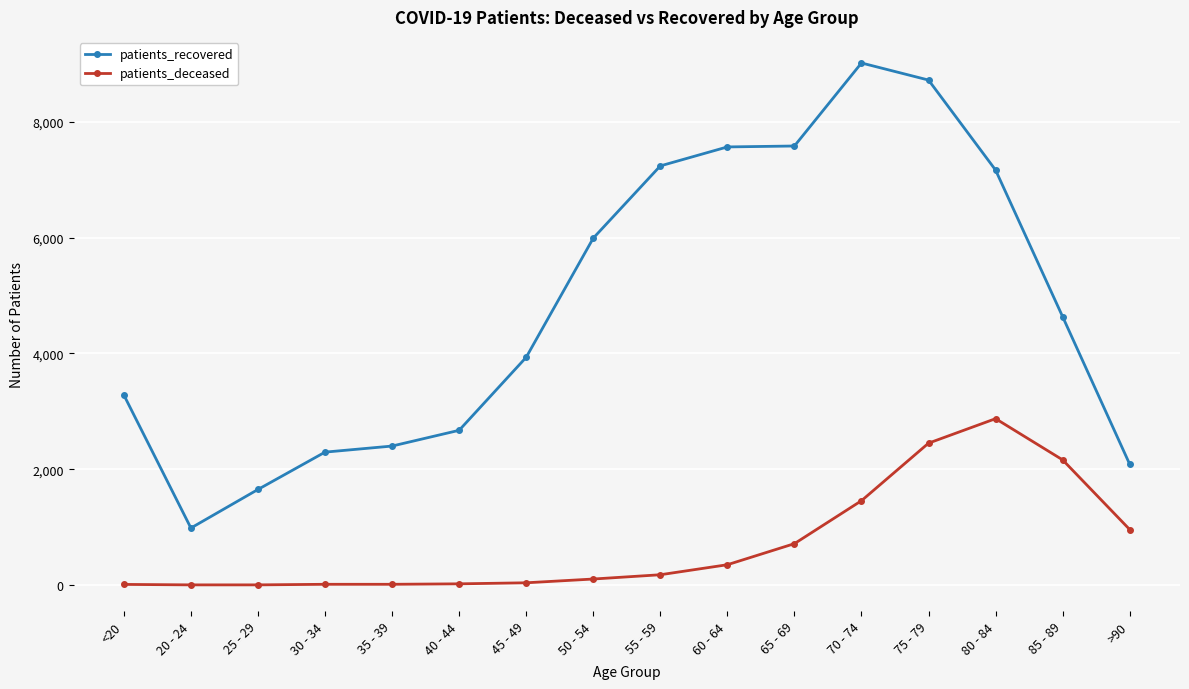

What is the value of the patients_recovered point at the 7th from the left?

3934